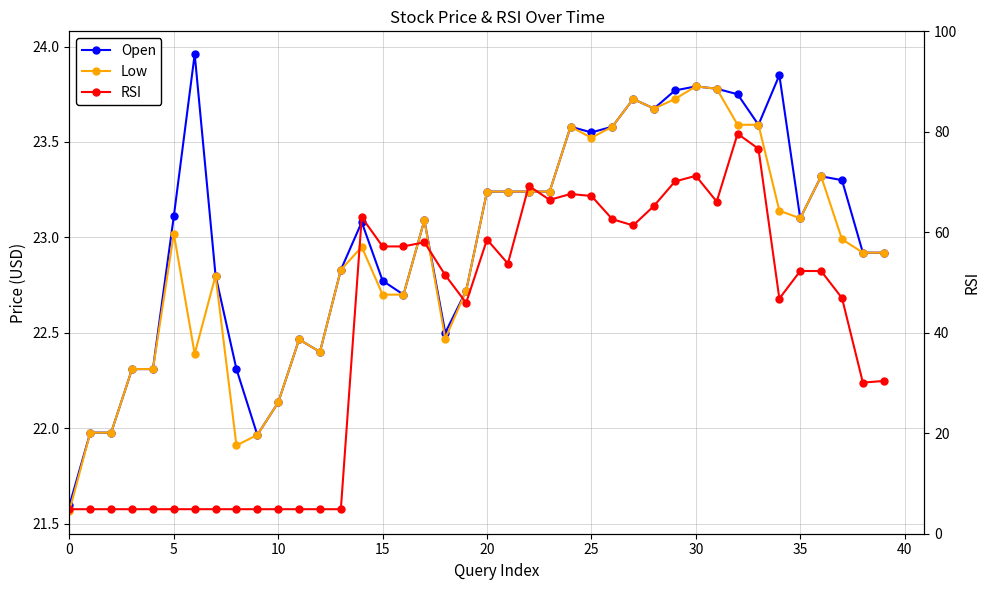

What is the sum of all Low values?

916.6